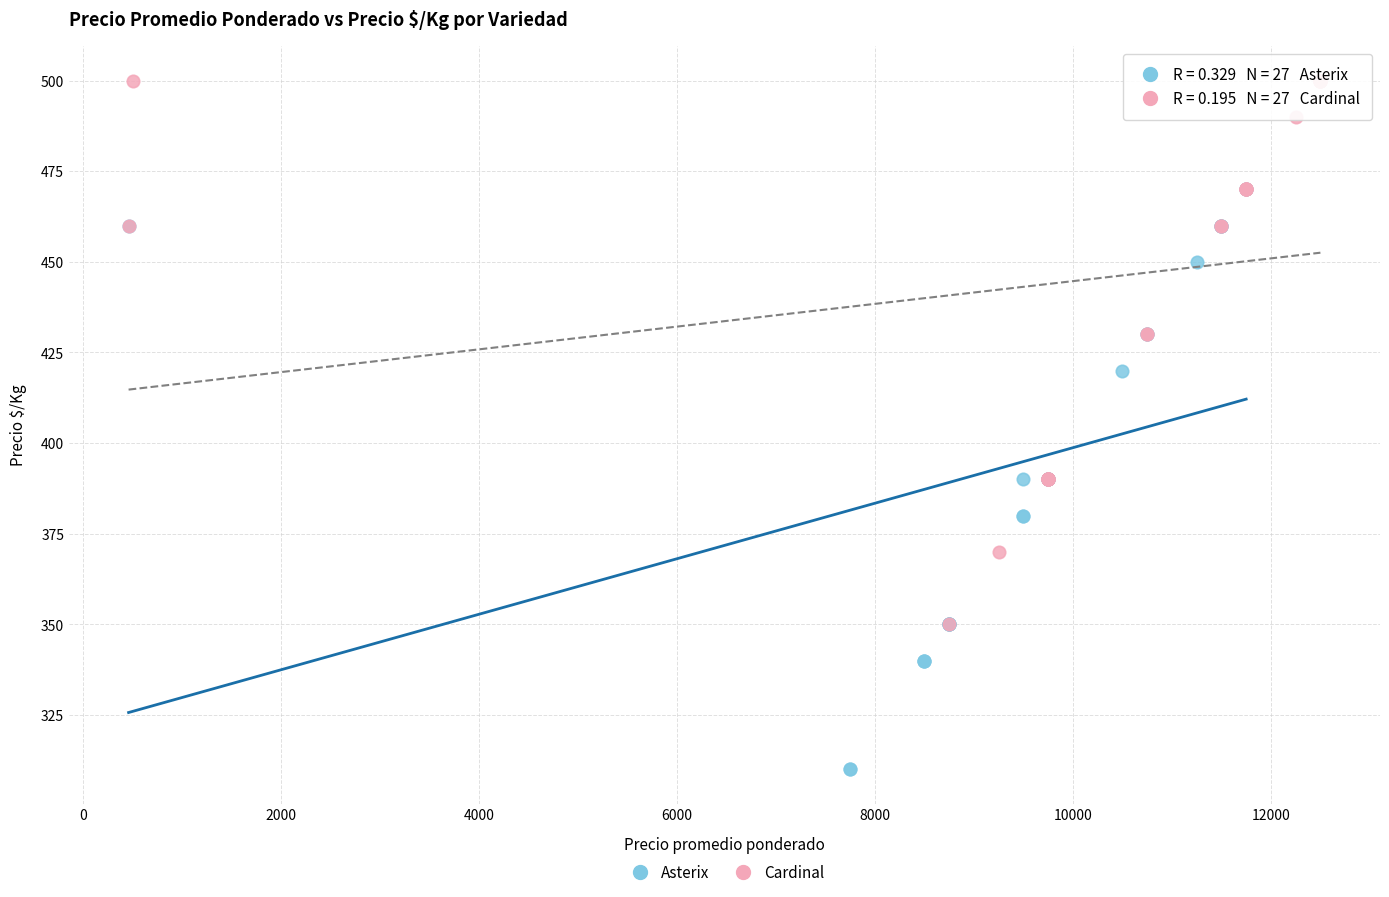

Which series has the widest spread of Y values?

Asterix